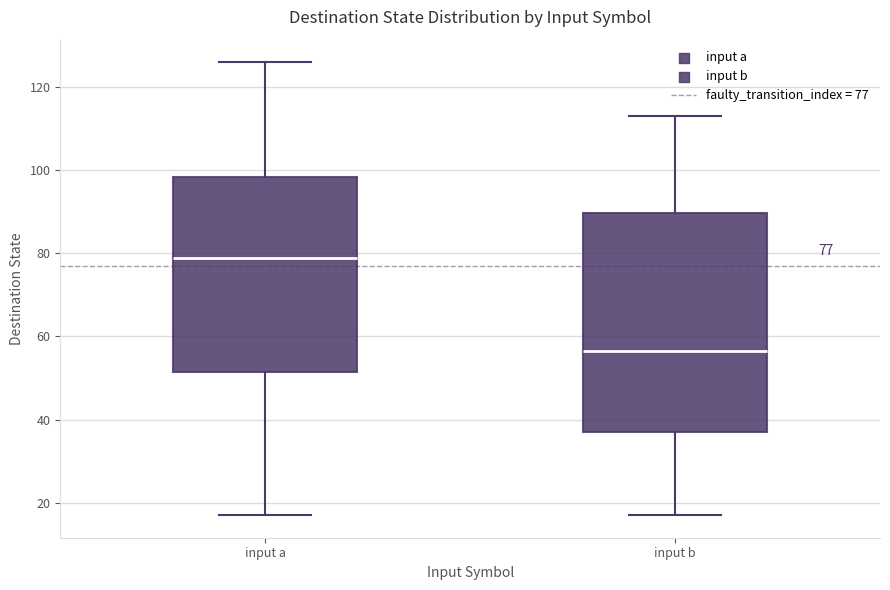

Which box is the tallest, from its lower edge to its upper edge?

input b